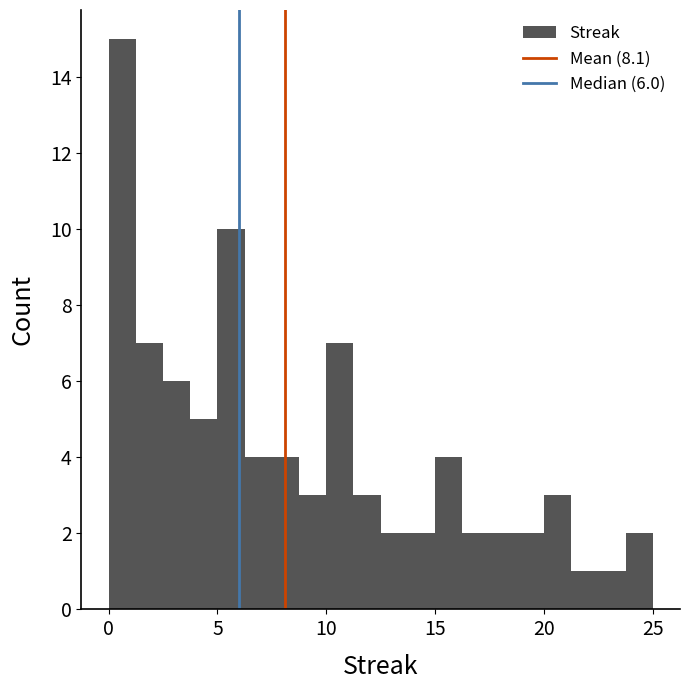

Read against the x-axis, roughly where is the centre of the tallest bar?

0.5